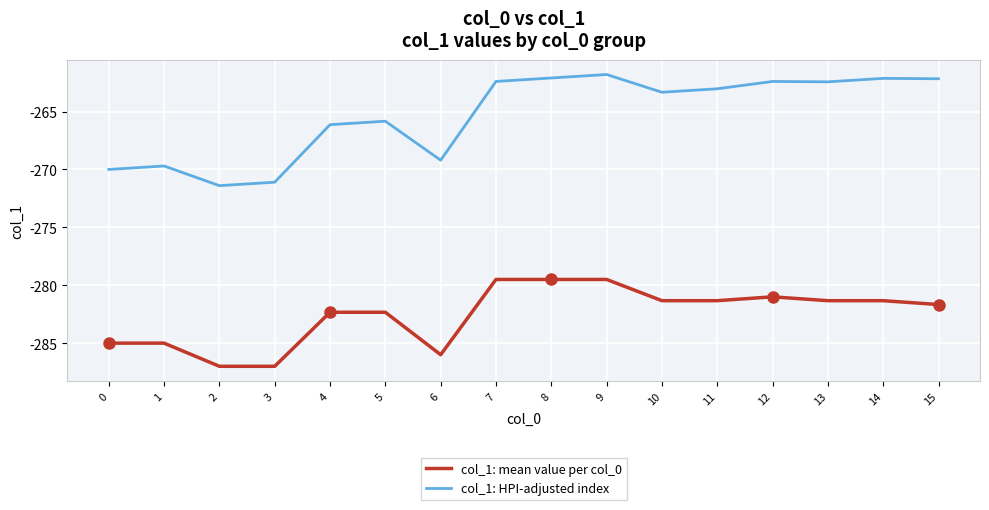

The value of col_1: HPI-adjusted index at 11 is -374.7. True or false?

False